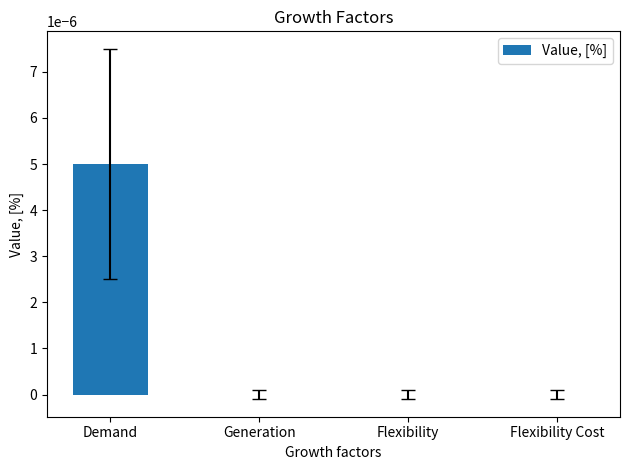

Count the number of categories in the chart.

4